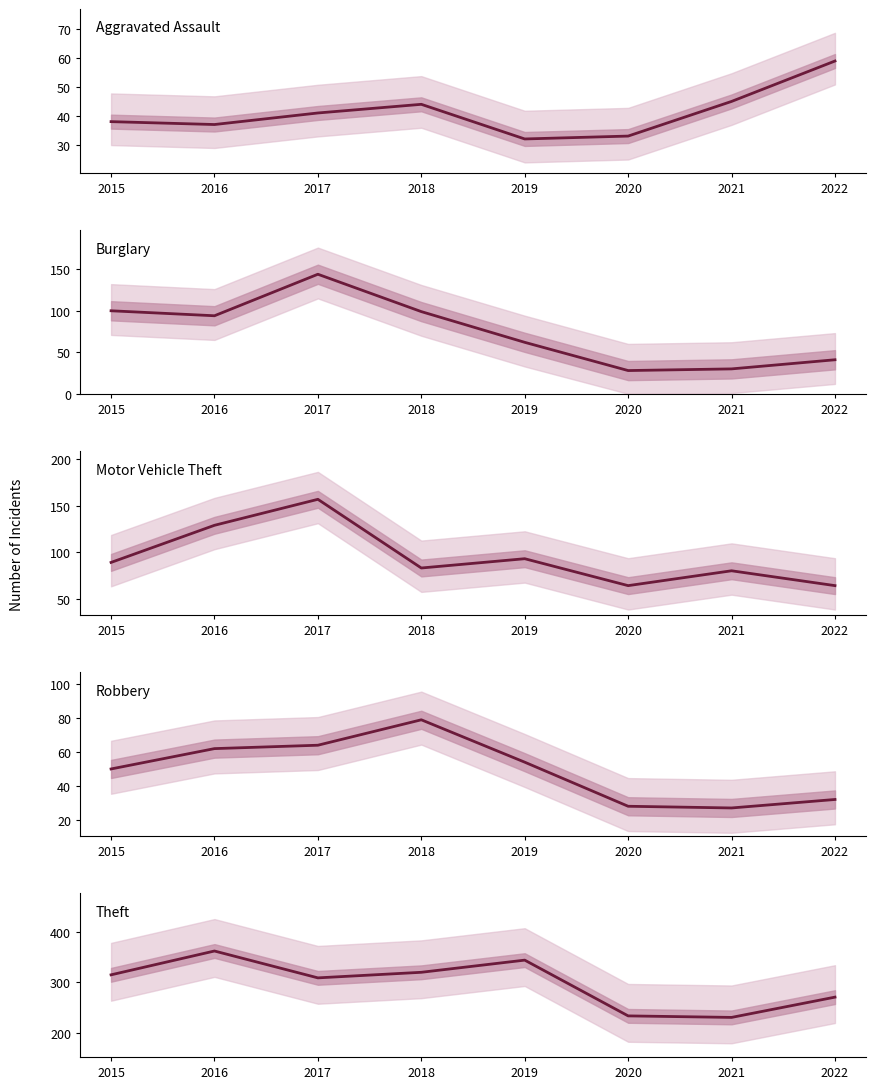

What is the difference between the second highest and second lowest values in the Aggravated Assault series?

12